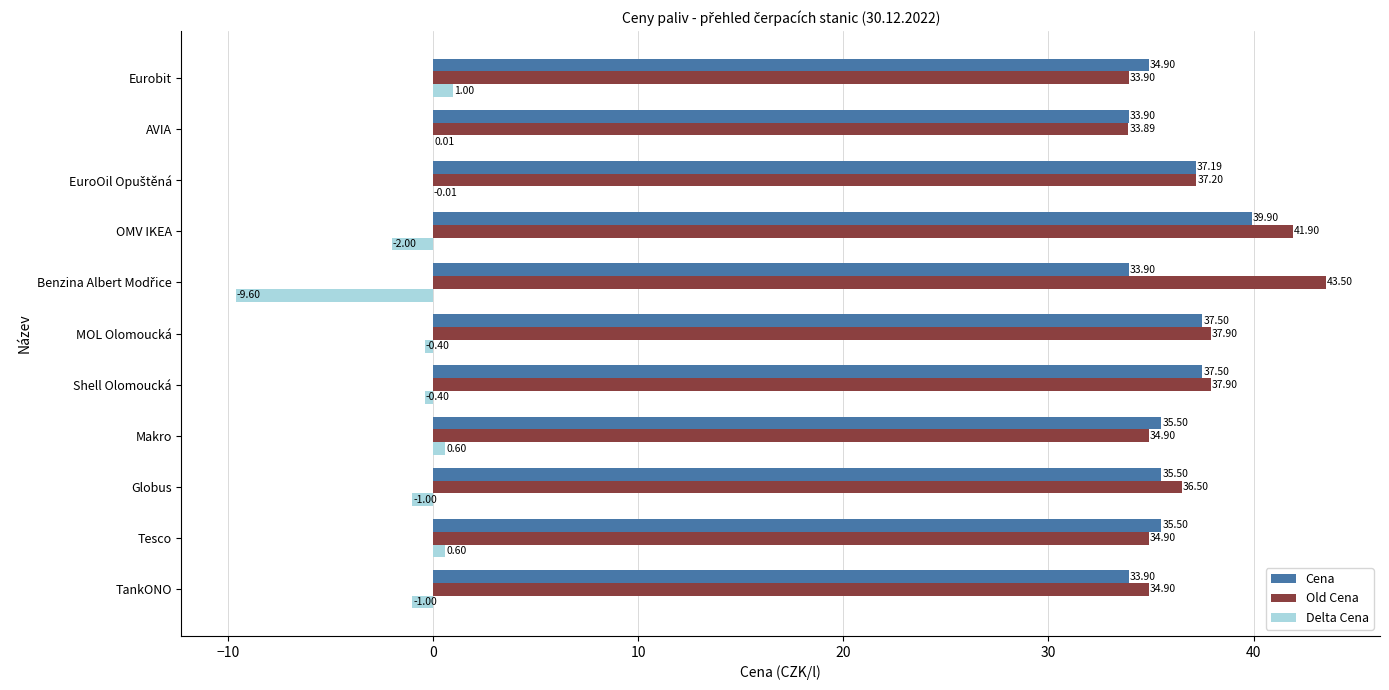

What is the sum of all Delta Cena values?

-12.2